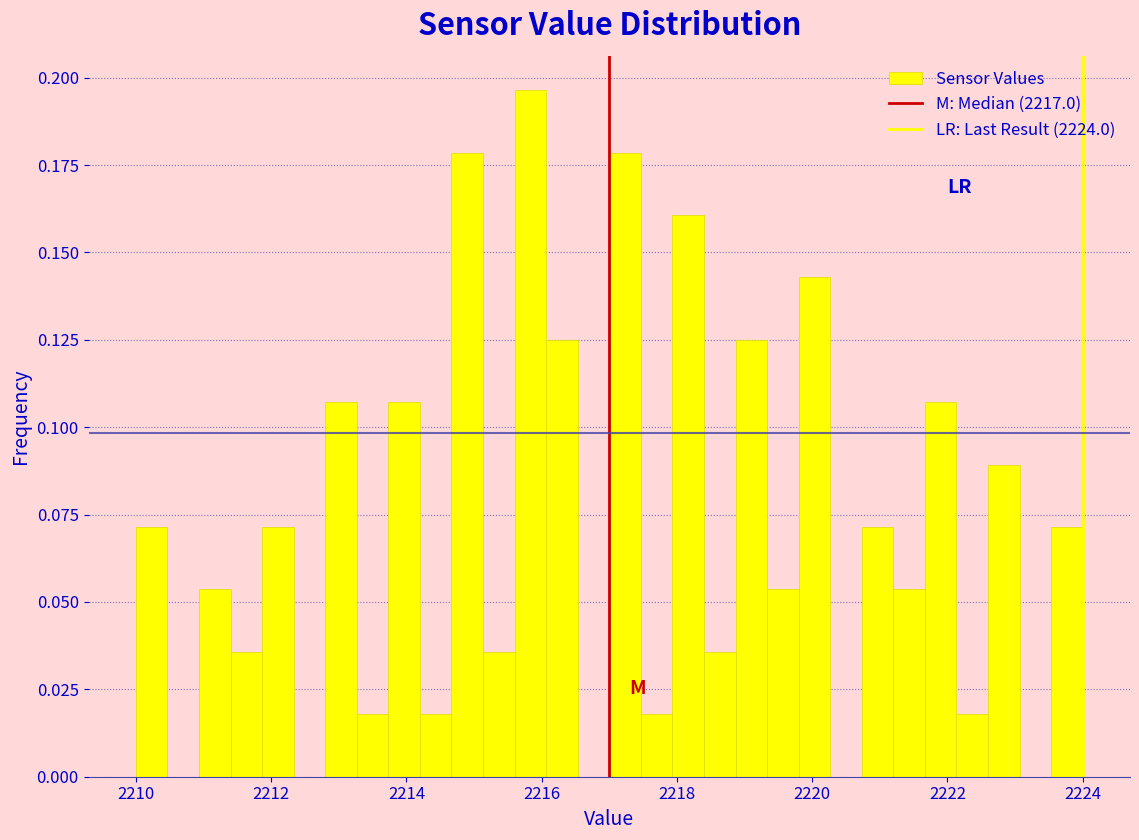

Around what value on the x-axis is the tallest bar? Give the approximate position of its centre, as read against the axis.

2215.8